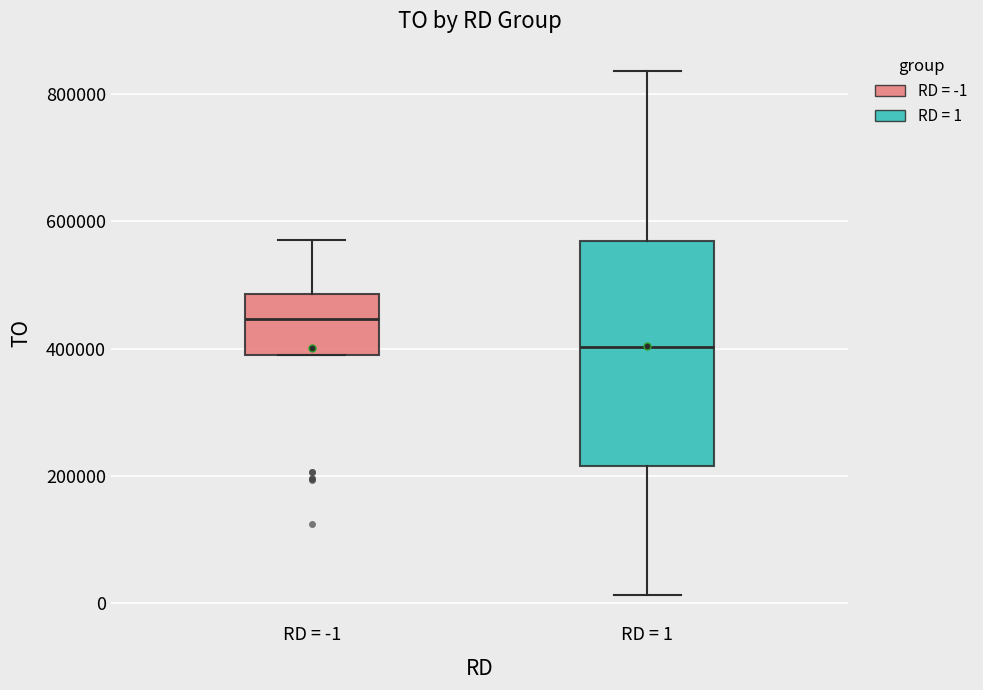

Comparing the boxes themselves (not the whiskers), which one is the tallest?

RD = 1